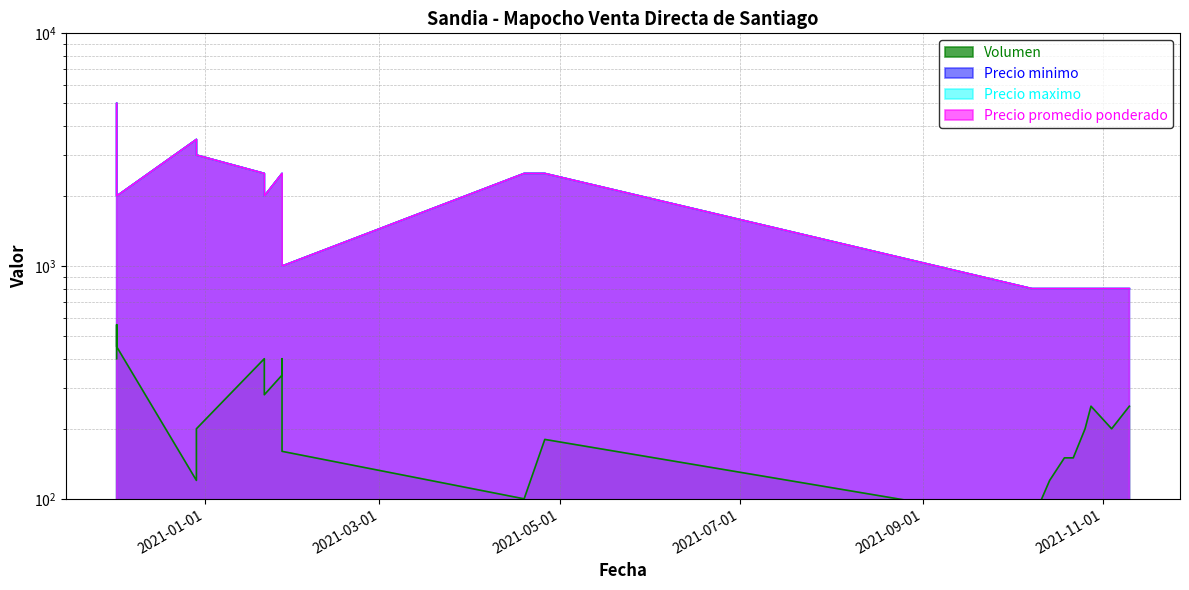

What is the total value across all series at 2021-10-19?

2550